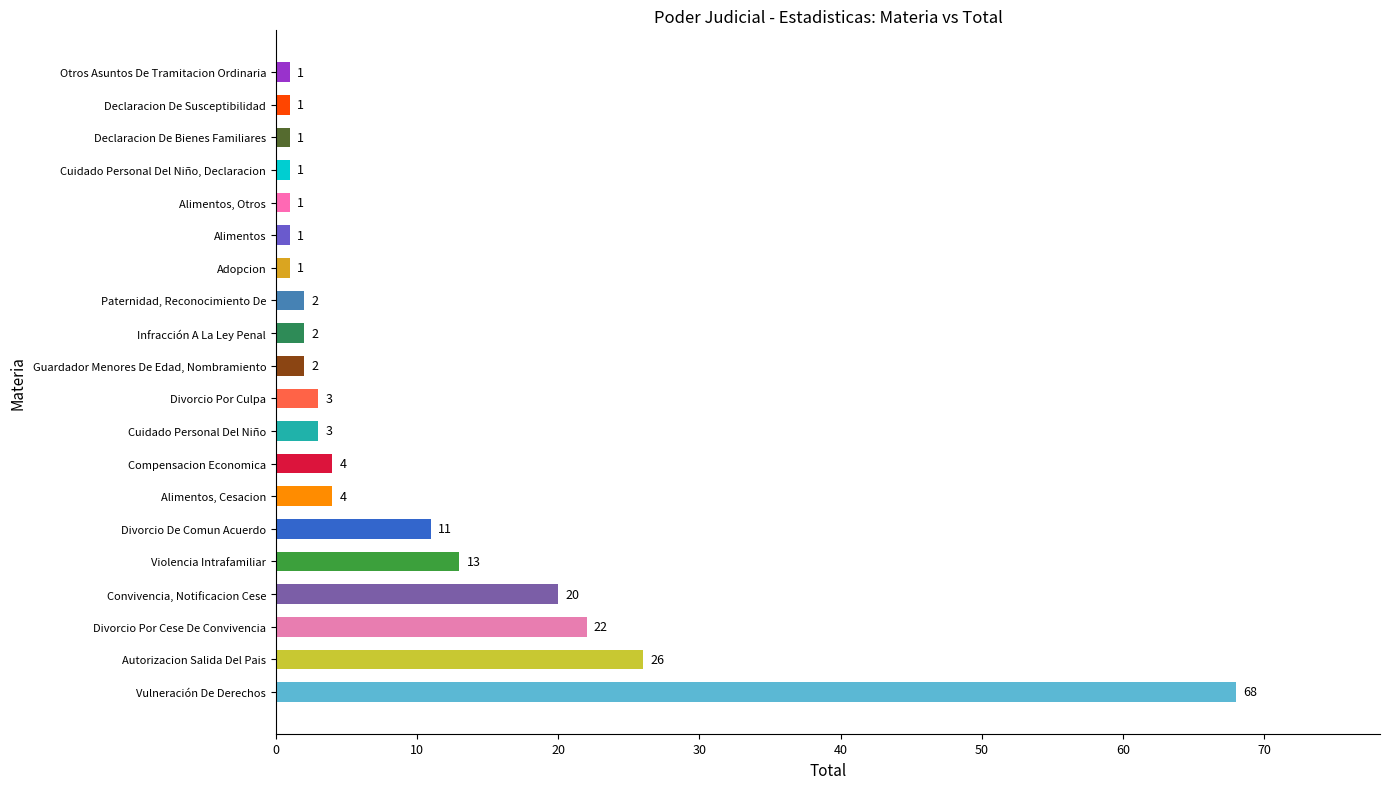

What is the ratio of the value at Infracción A La Ley Penal to the value at Compensacion Economica?

0.5